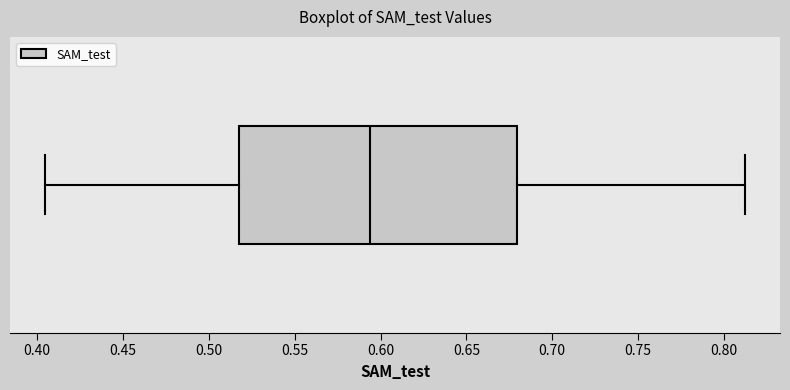

Read this box plot against the x-axis: the position of the median line, the range covered by the box, and the ends of both whiskers. The values are not printed on the chart, so give them approximately, as read against the axis.

median 0.595, box 0.515 to 0.680, whiskers 0.405 to 0.810